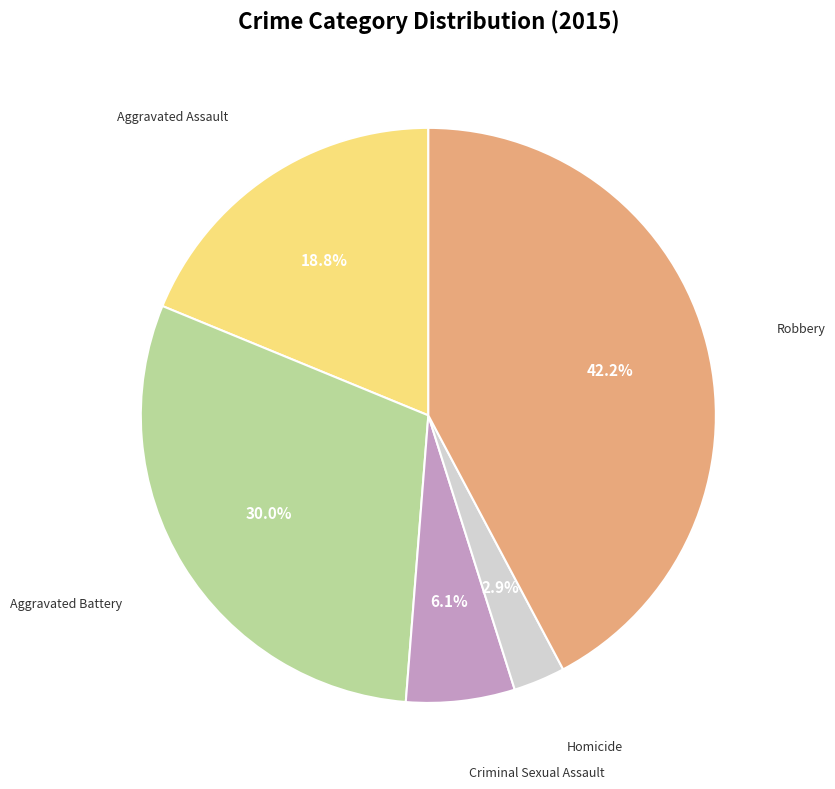

Is there a majority slice in this chart?

No